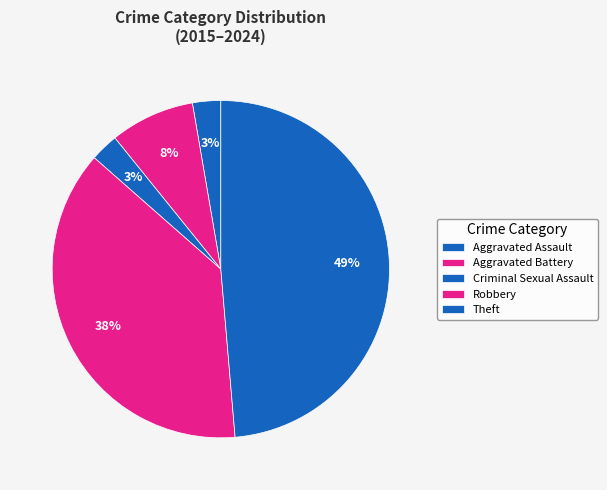

Rank the categories by value from highest to lowest.

Theft, Robbery, Aggravated Battery, Aggravated Assault, Criminal Sexual Assault